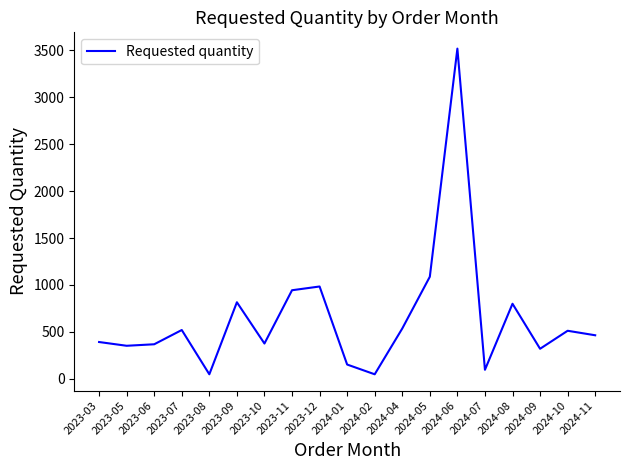

How many series are shown in this chart?

1